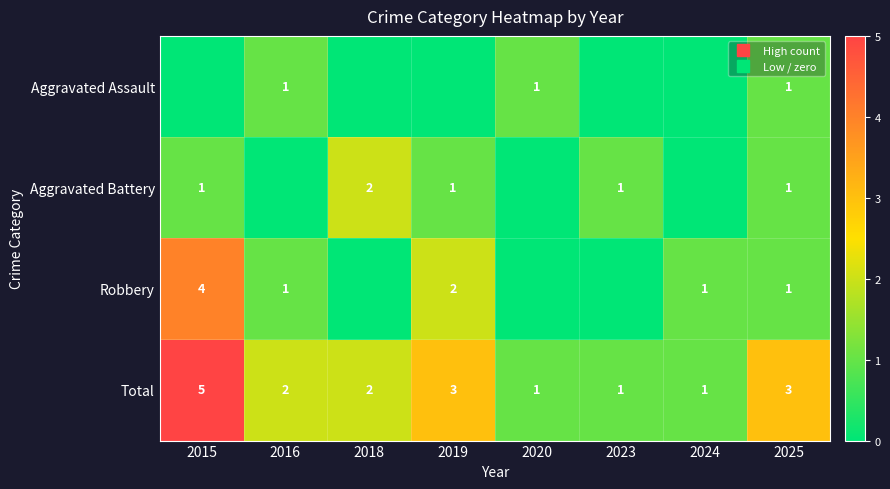

Which series has the widest spread of values?

Robbery